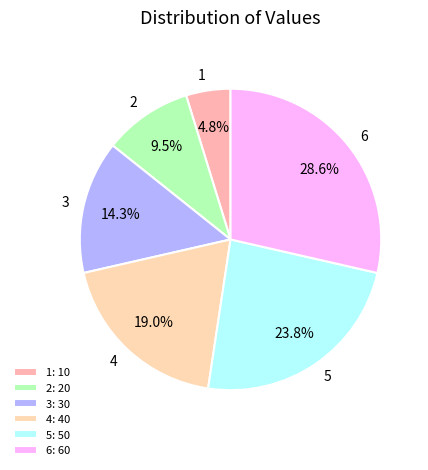

To the nearest percent, what is the combined percentage of 4 and 5?

43%